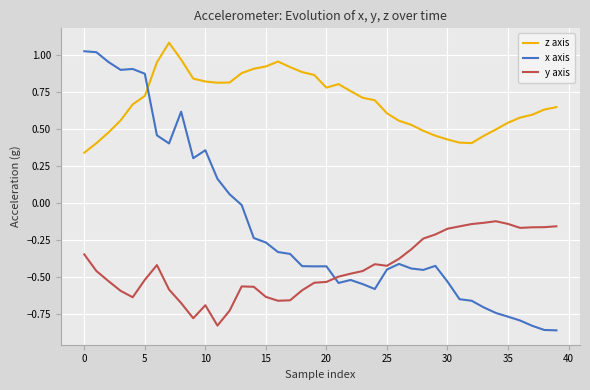

Which series has the largest total across all categories?

z axis